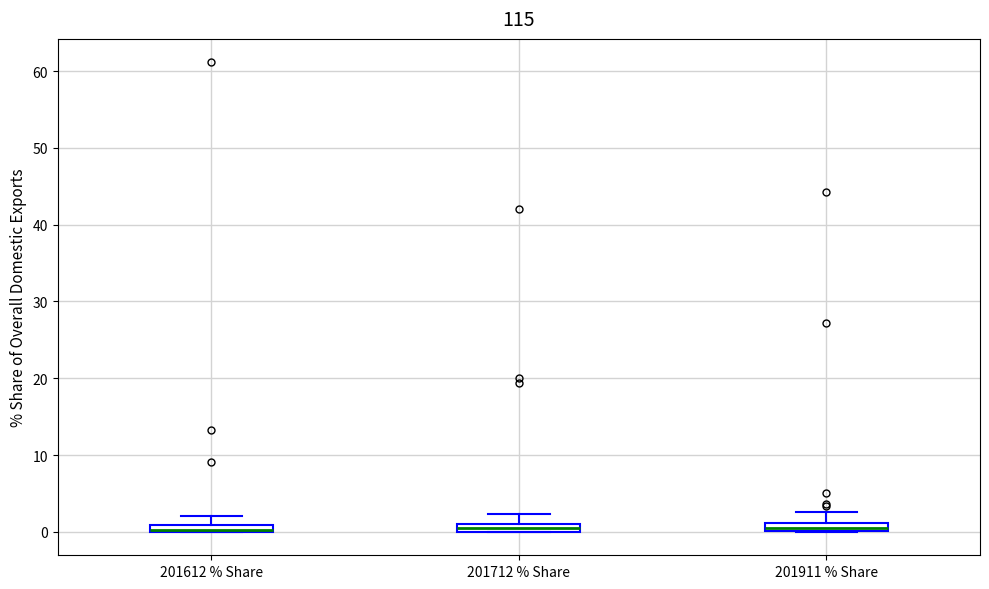

Where is the lower edge of the box for 201911 % Share on the y-axis? The values are not printed on the chart, so give them approximately, as read against the axis.

0